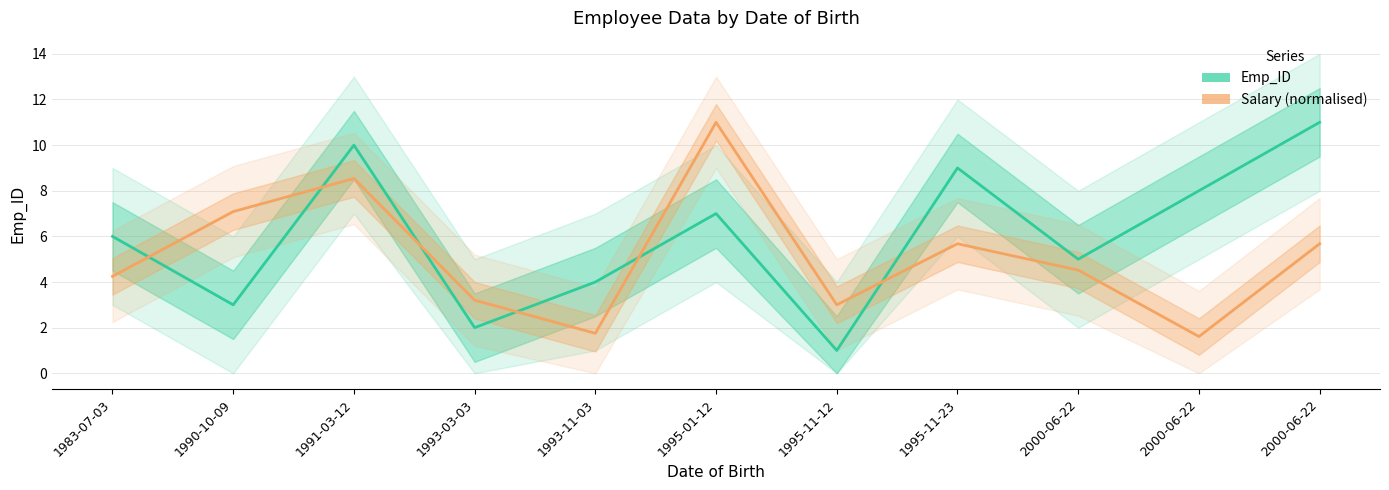

What is the total value across all series at 1995-11-23?

14.7